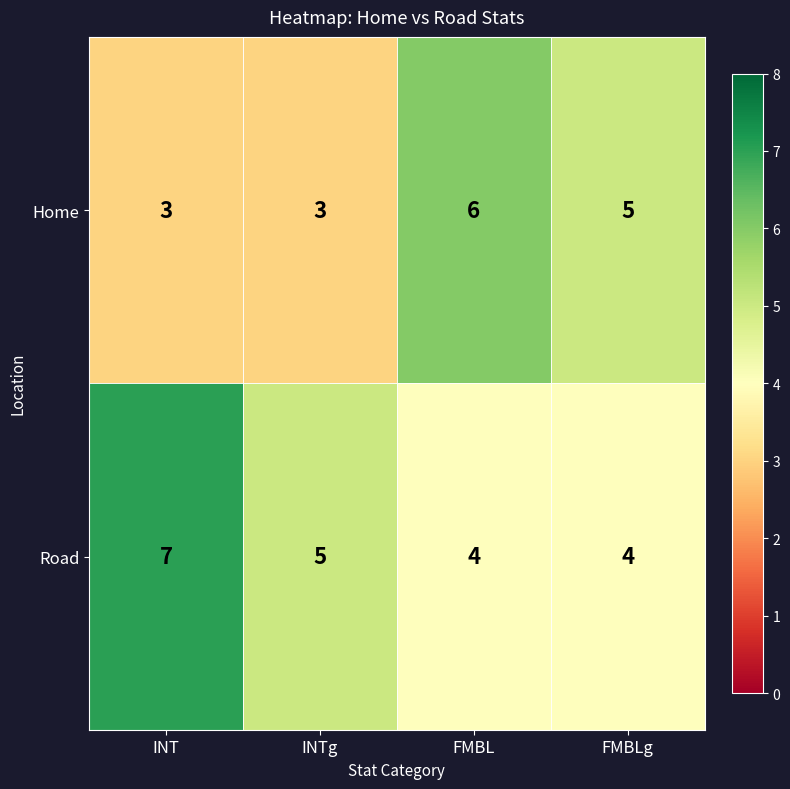

At which category does the chart reach its peak across all series?

INT